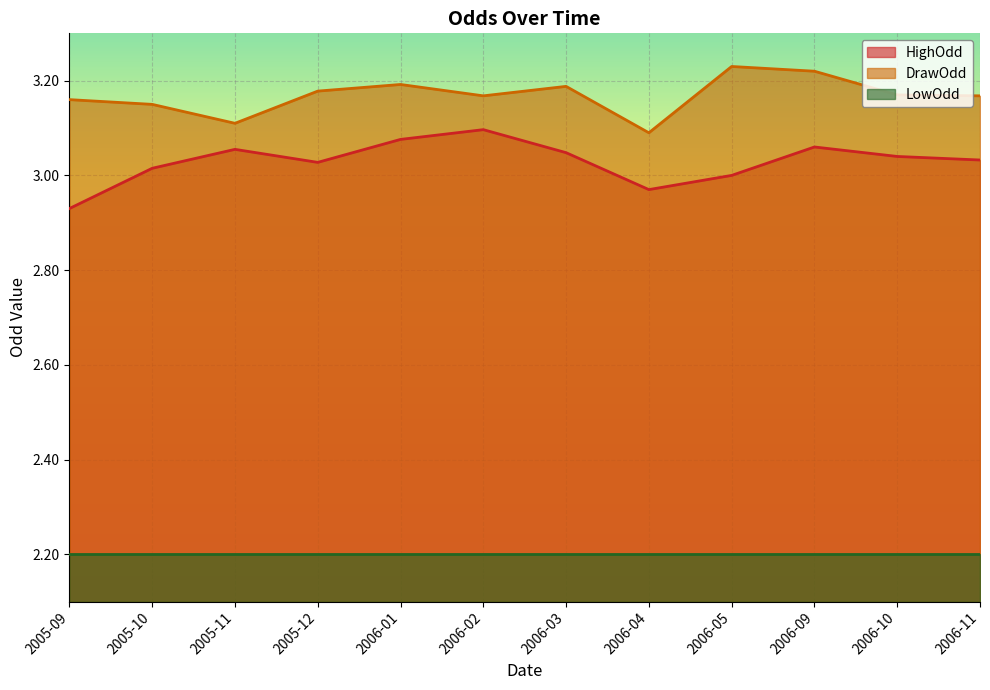

The value of LowOdd at 2006-02 is 2.2. True or false?

True